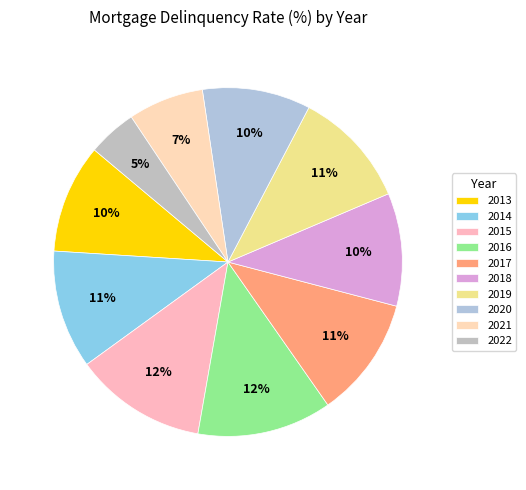

What percentage is NOT represented by 2020?

90.0%